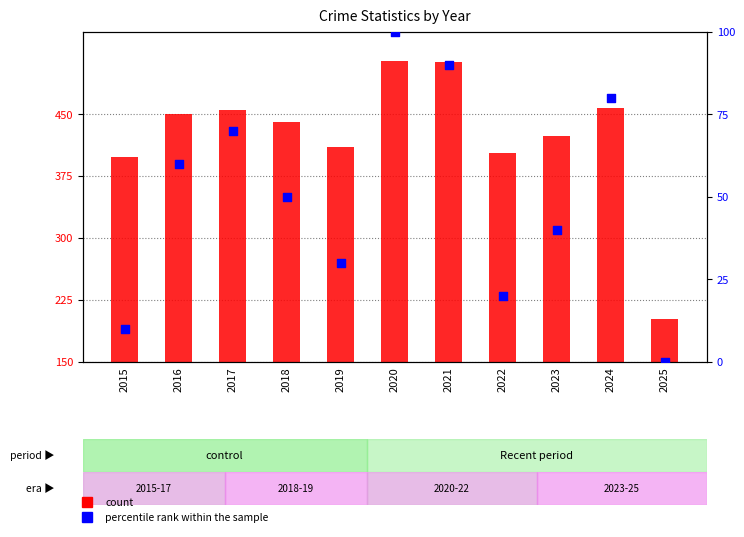

What is the total value across all series at 2021?

603